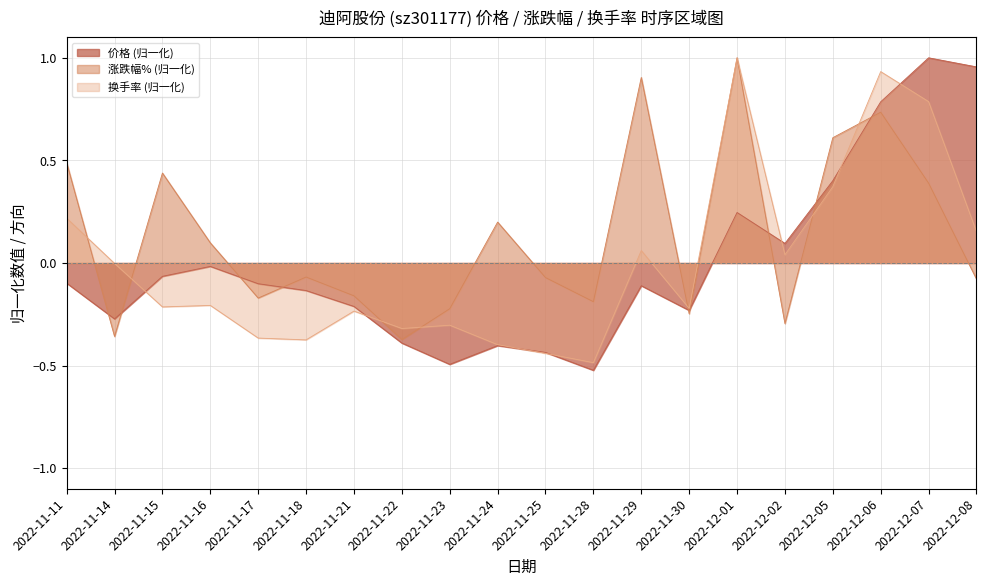

At which label does 换手率 reach its minimum?

2022-11-28